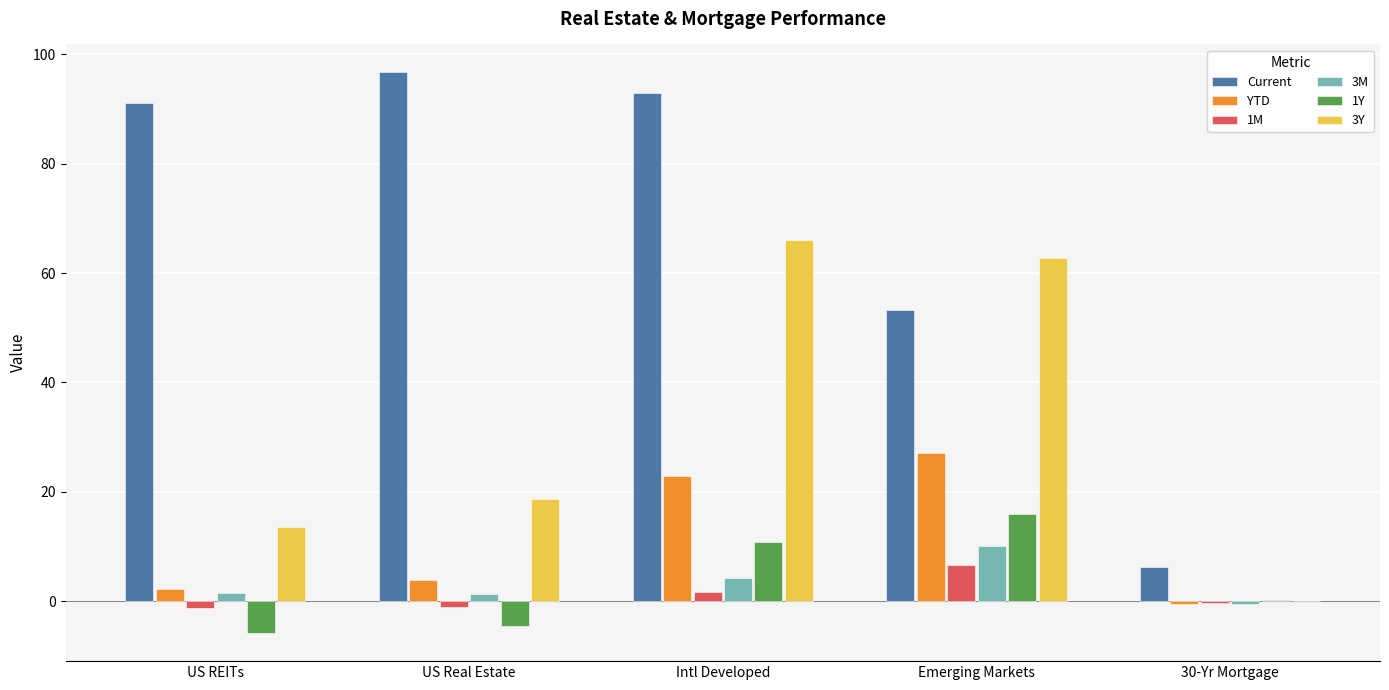

Which series changed the most between Intl Developed and 30-Yr Mortgage?

Current